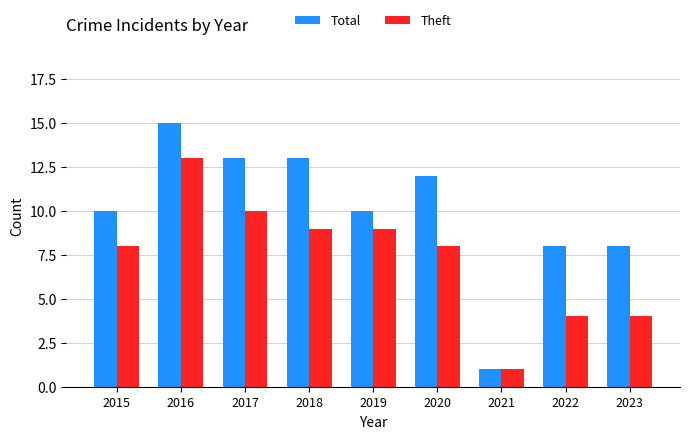

How many distinct data groups are displayed?

2